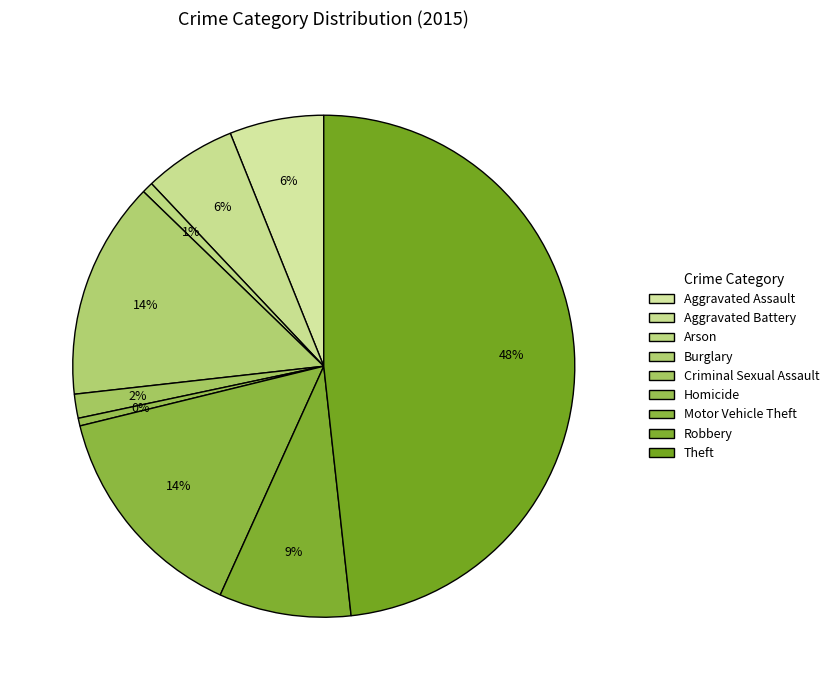

True or false: Arson accounts for 1% of the total.

True